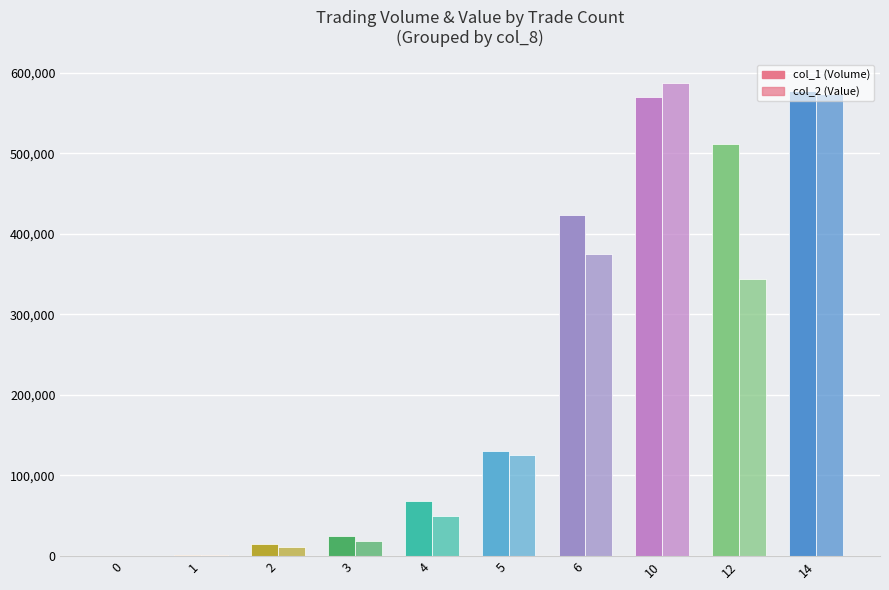

Are the bars grouped side by side (vs. stacked)?

Yes